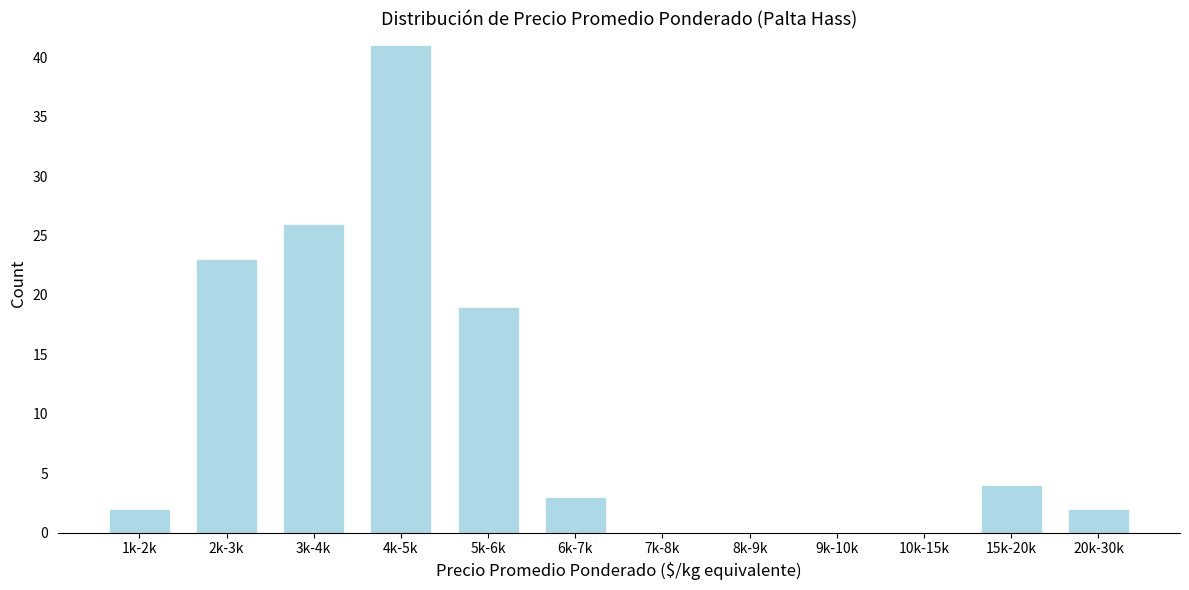

Reading left to right, transcribe all the data shown in this chart.

1k-2k=2	2k-3k=23	3k-4k=26	4k-5k=41	5k-6k=19	6k-7k=3	7k-8k=0	8k-9k=0	9k-10k=0	10k-15k=0	15k-20k=4	20k-30k=2